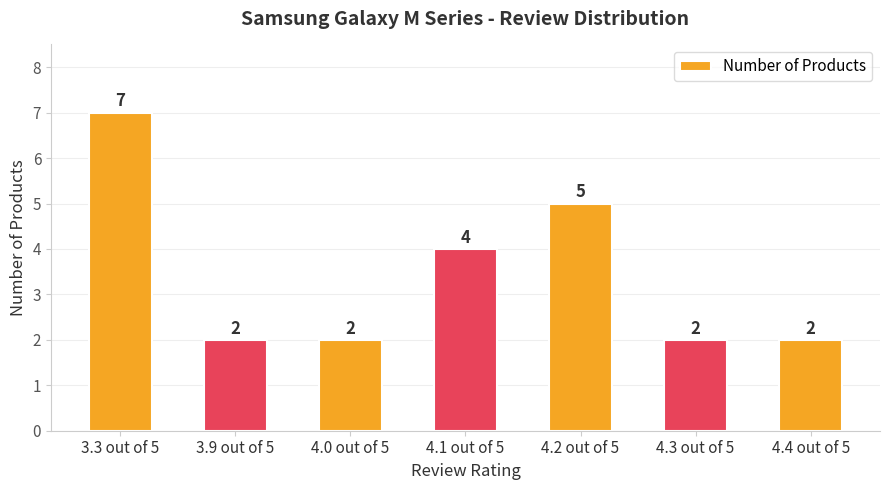

What is the sum of all values?

24